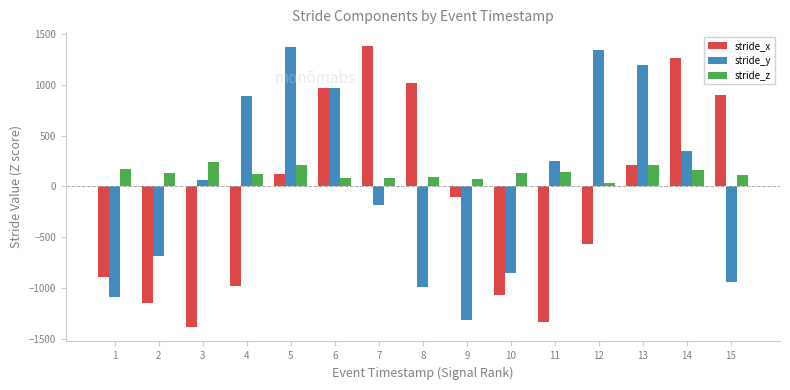

What is the value of the stride_z bar at the 2nd from the left?

133